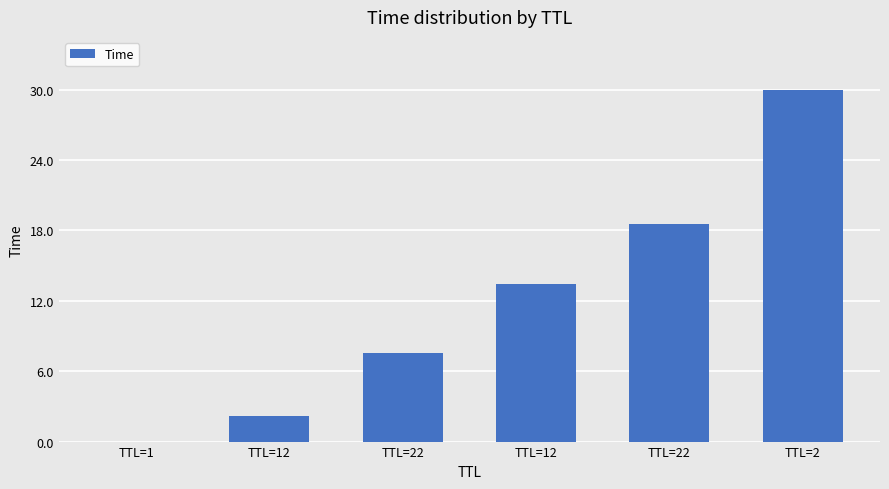

Reading left to right, extract all data points from this chart.

0.0	2.1	7.6	13.4	18.6	30.0